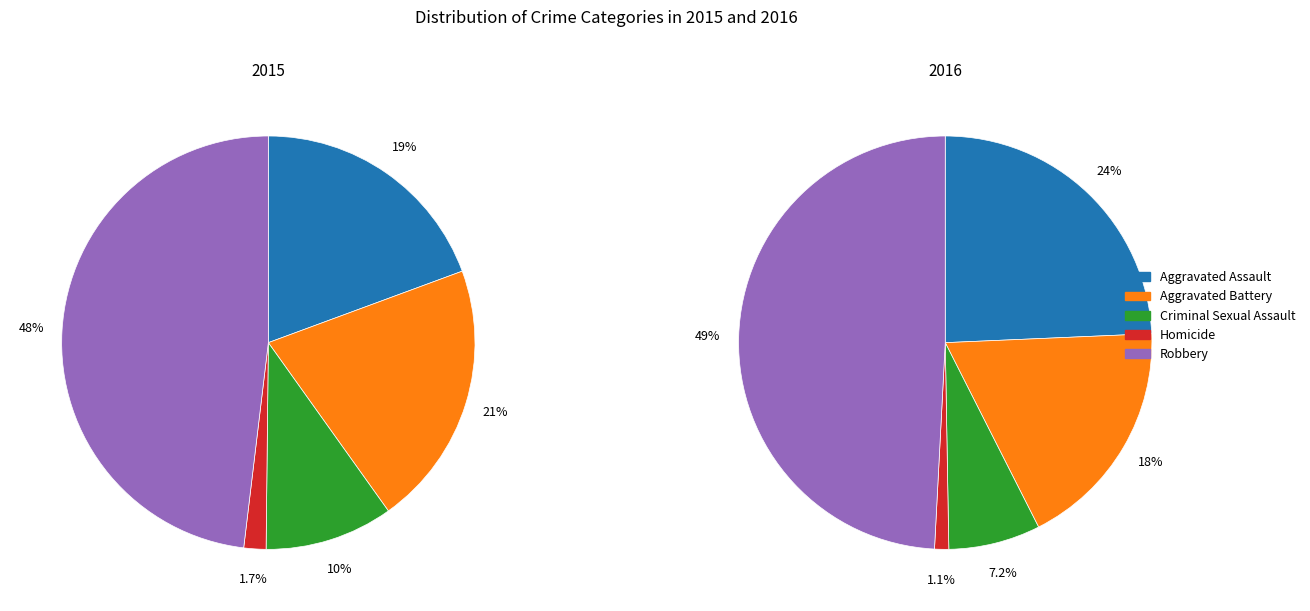

Is it true that Aggravated Assault is 24% of the pie?

True